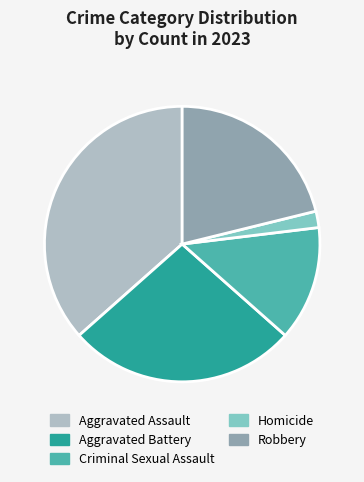

Combined, do Robbery and Homicide account for over 50%?

No